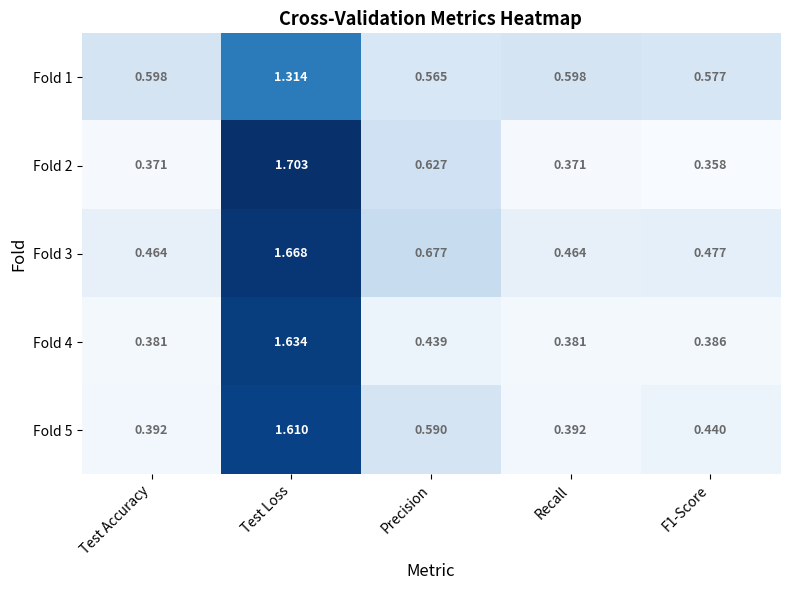

At which label is Fold 4 closest to 1?

Precision